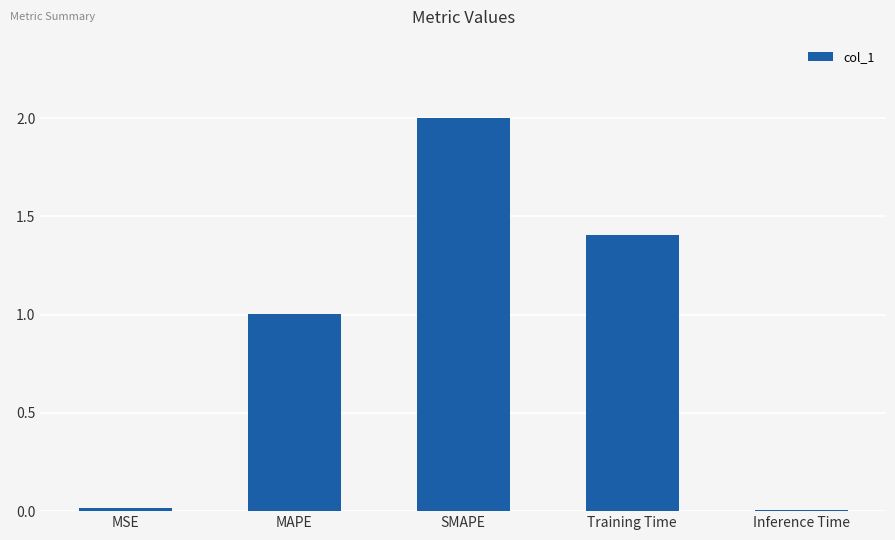

At which label is the value closest to 1?

MAPE